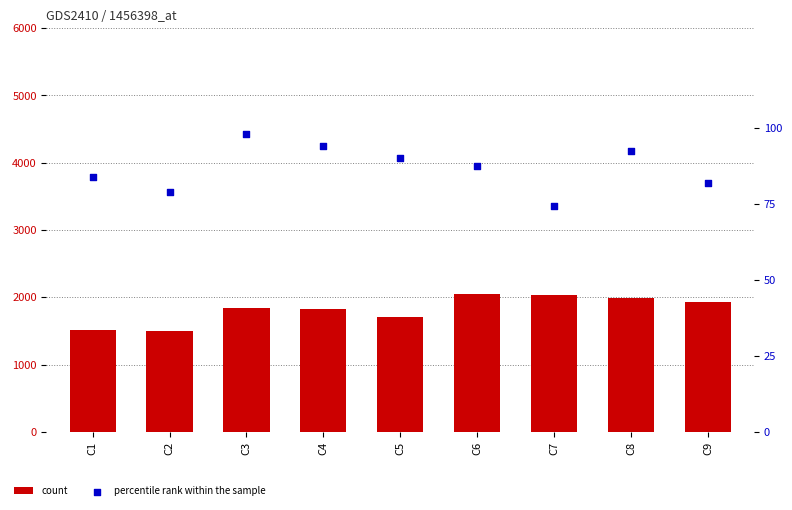

At how many categories does at least one series exceed 340?

9